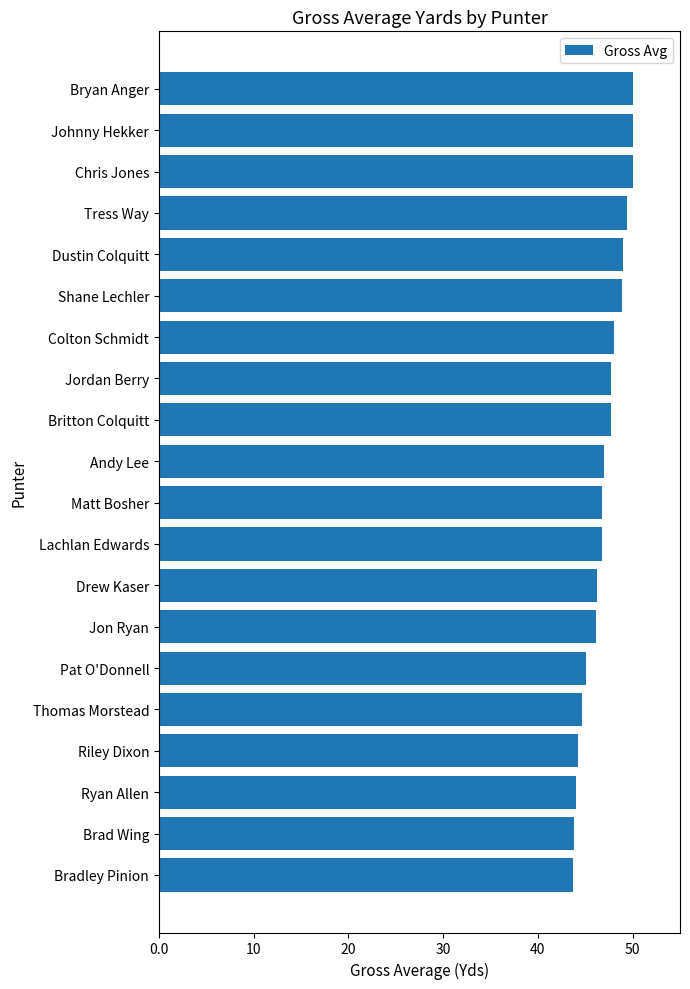

What is the average value?

47.0